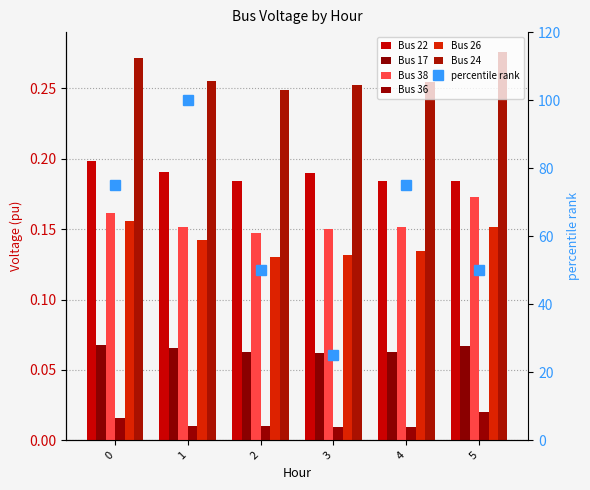

Which category has the lowest value across all series?

3